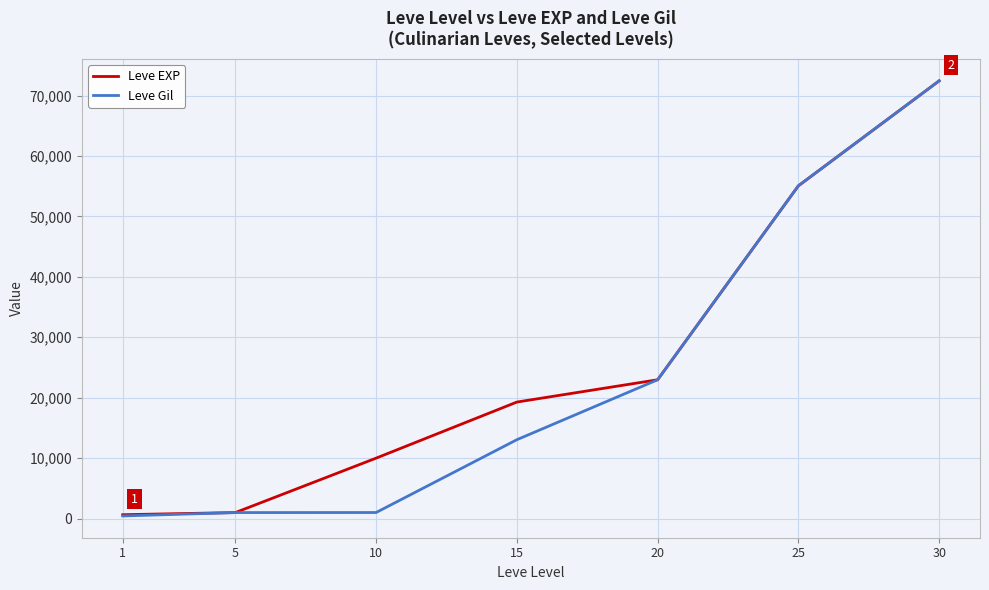

Where is Leve Gil nearest to the value 36425?

20